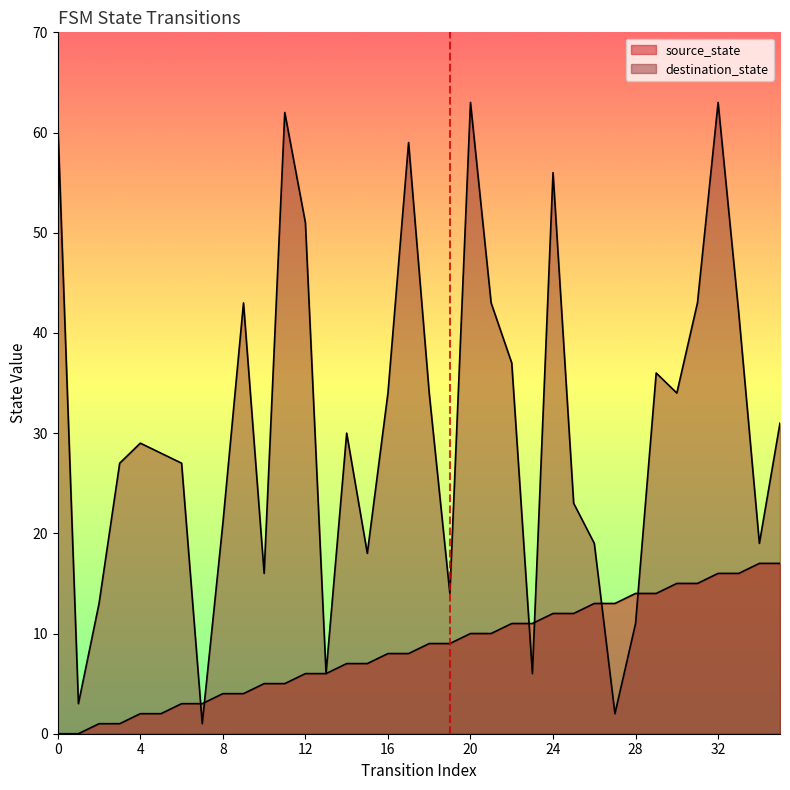

What is the sum of all source_state values?

306